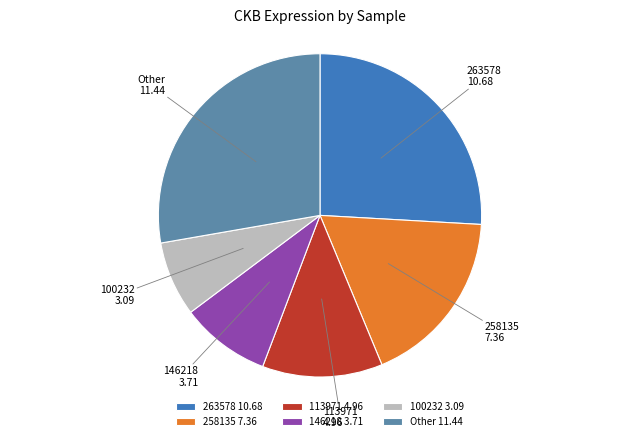

Which has a higher value, 263578 or 258135?

263578